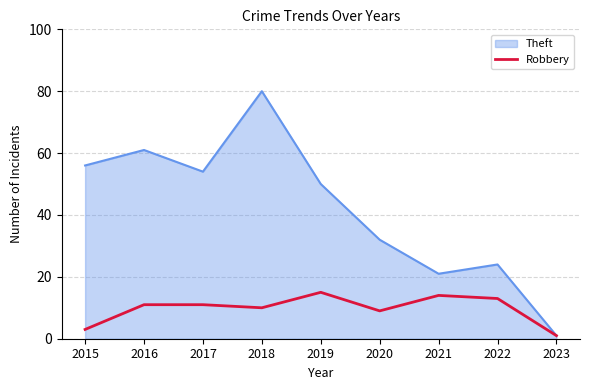

How many series are shown in this chart?

2